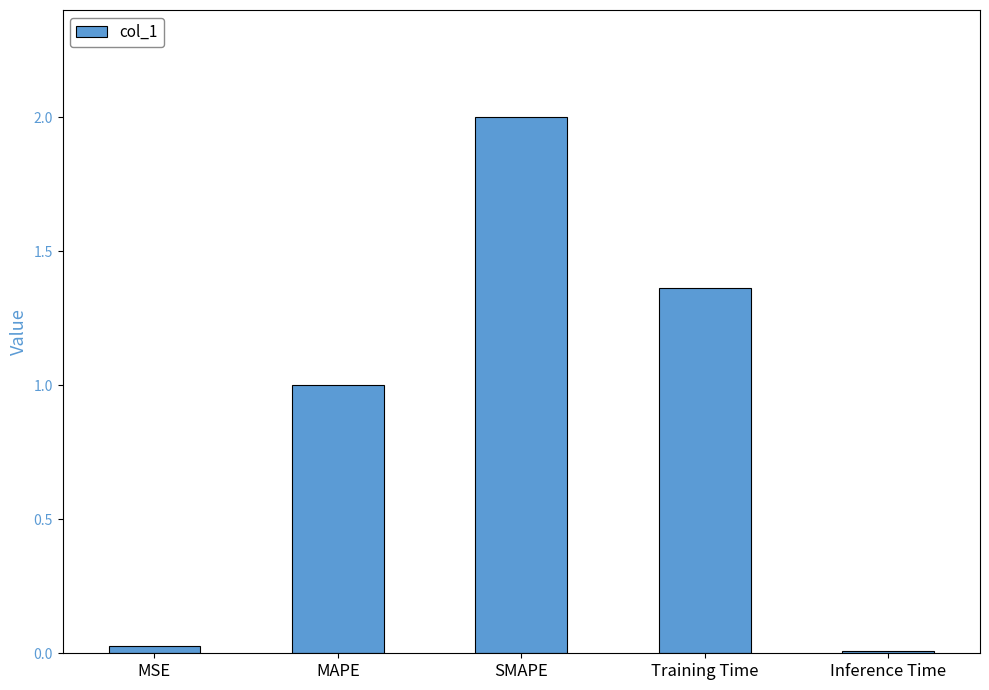

How many bars are there in total?

5